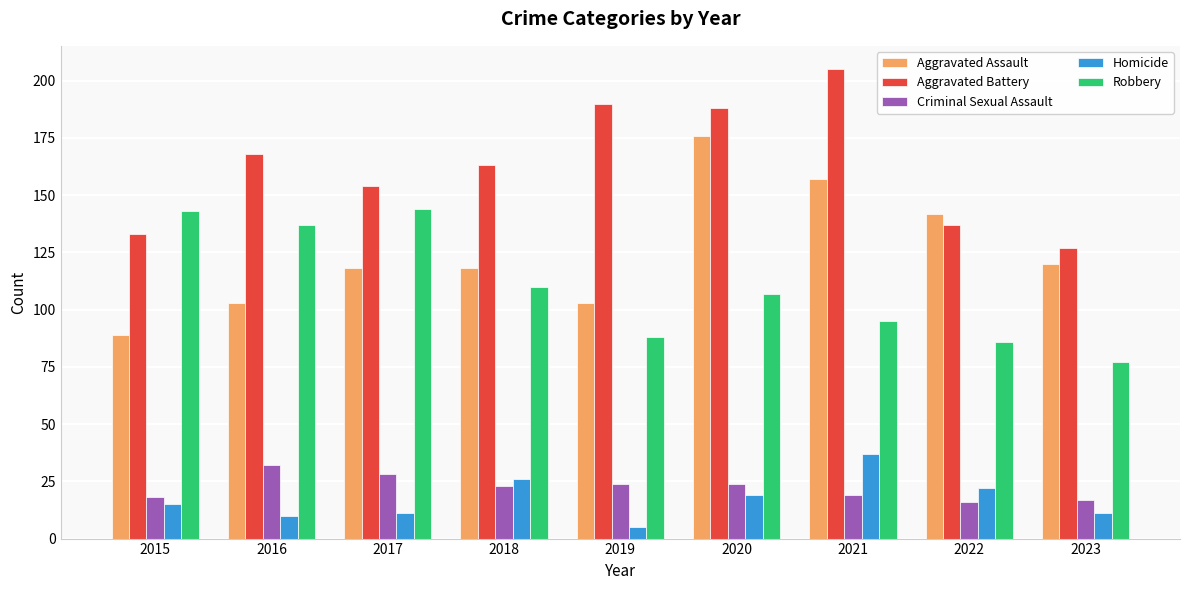

Count the number of data series in this chart.

5